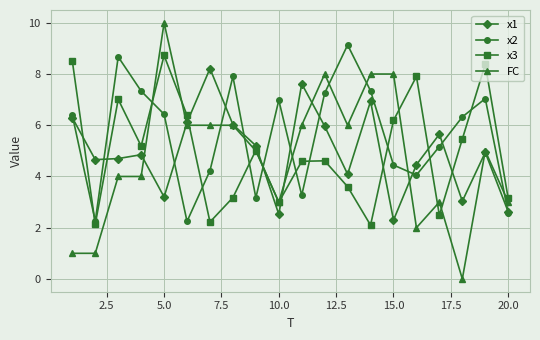

What is the value of the FC point at the 7th from the left?

6.0